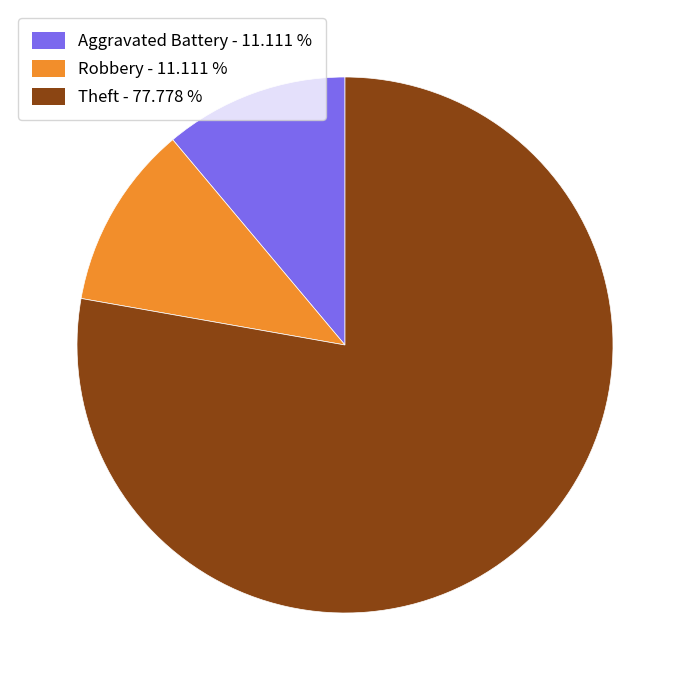

Is the sum of Robbery - 11.111 % and Aggravated Battery - 11.111 % greater than half?

No